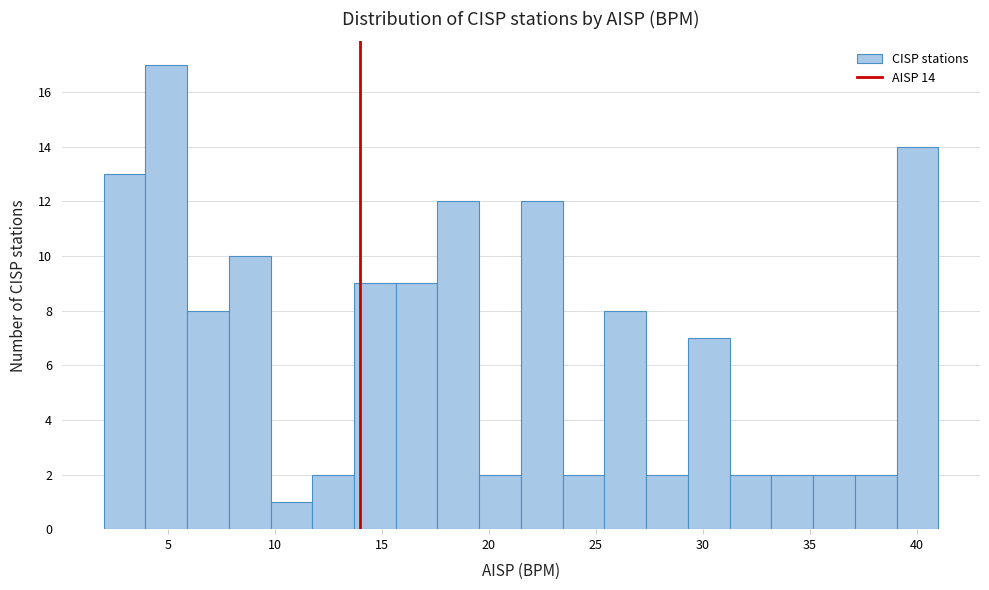

Read against the x-axis, roughly where is the centre of the tallest bar?

5.0